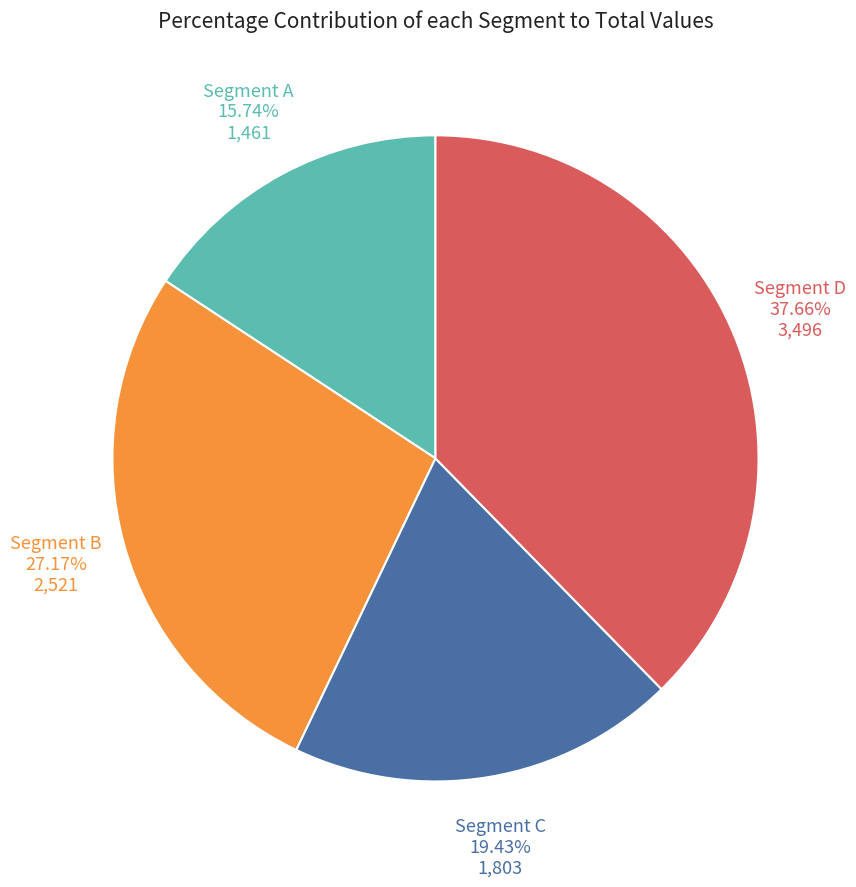

Do Segment A and Segment D together represent more than half of the pie?

Yes